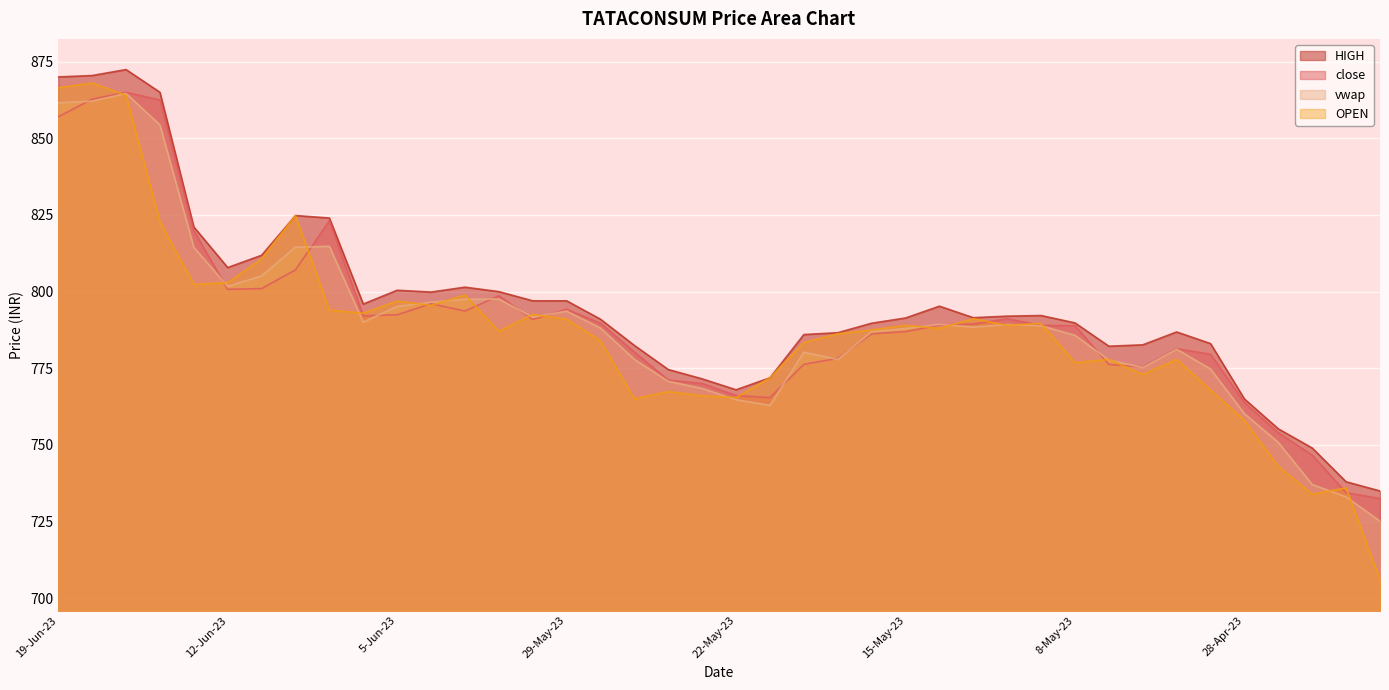

The value of OPEN at 30-May-23 is 1400.7. True or false?

False